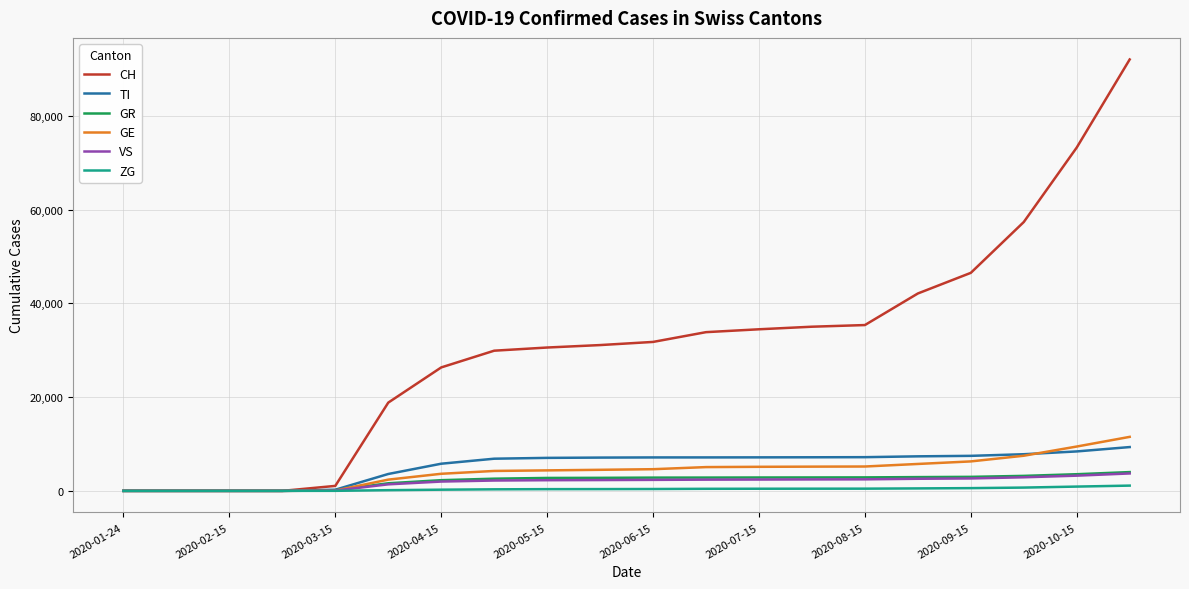

What is the maximum value for GR?

4007